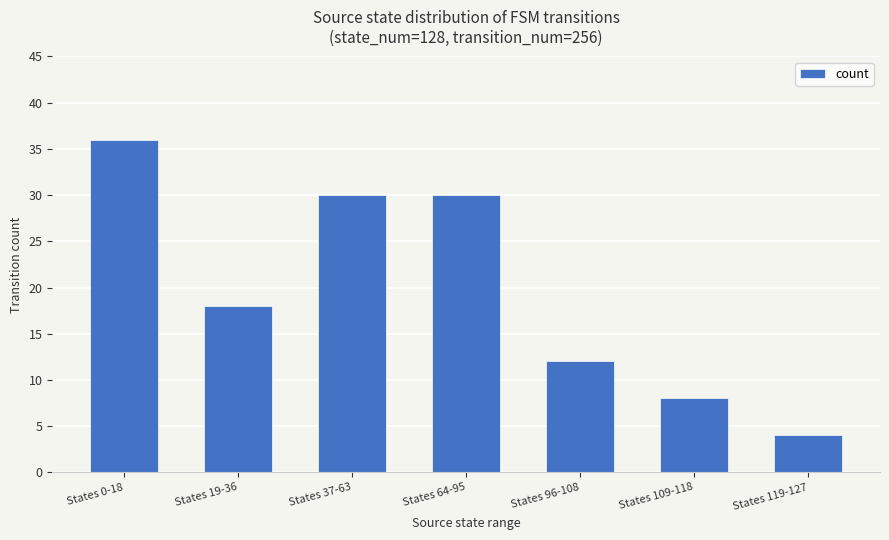

Reading left to right, transcribe all the data shown in this chart.

States 0-18=36	States 19-36=18	States 37-63=30	States 64-95=30	States 96-108=12	States 109-118=8	States 119-127=4